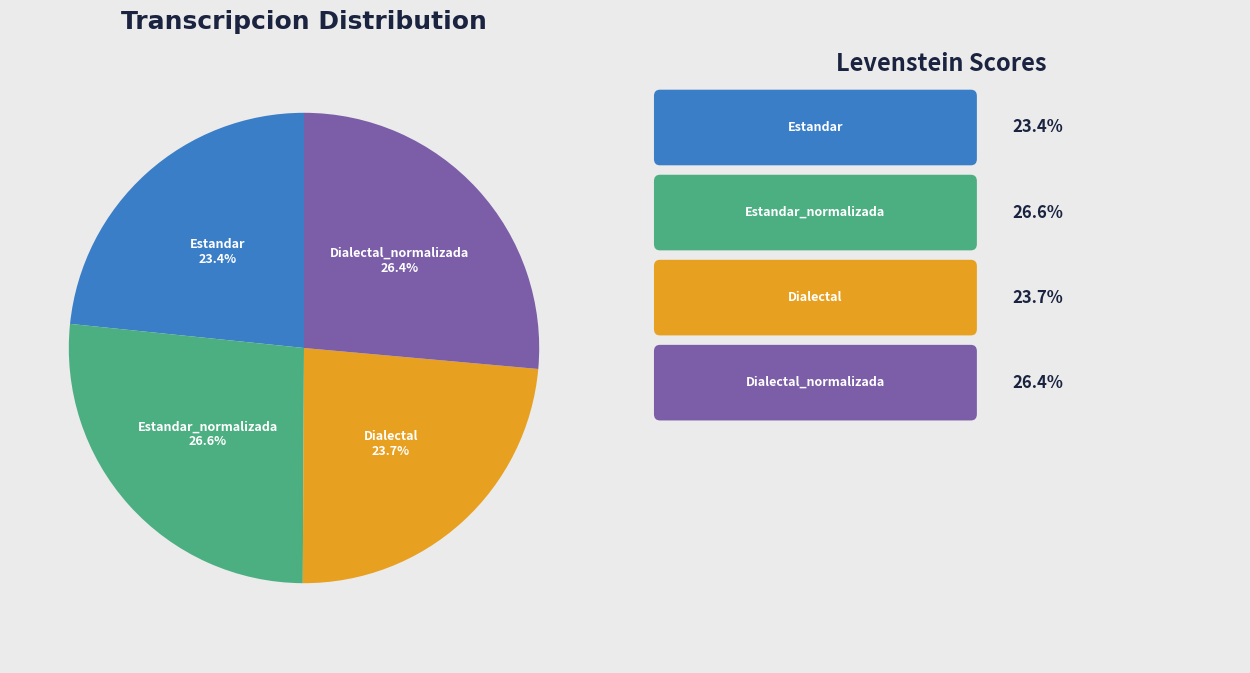

Is there a majority slice in this chart?

No